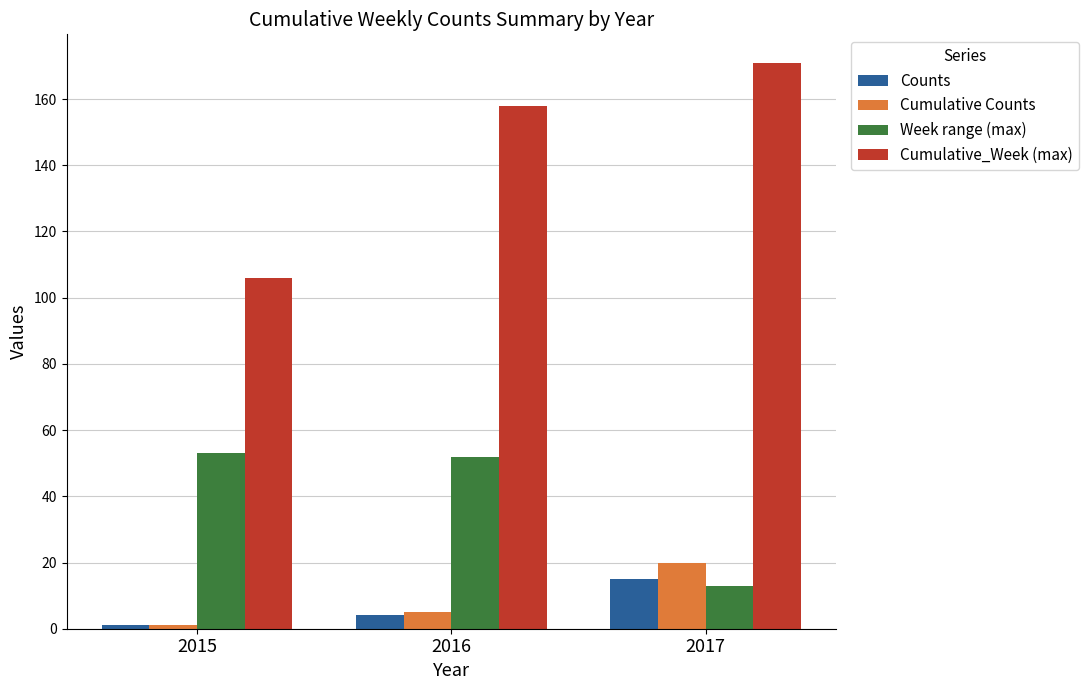

Reading left to right, extract all data points from this chart.

Counts: 2015=1	2016=4	2017=15
Cumulative Counts: 2015=1	2016=5	2017=20
Week range (max): 2015=53	2016=52	2017=13
Cumulative_Week (max): 2015=106	2016=158	2017=171